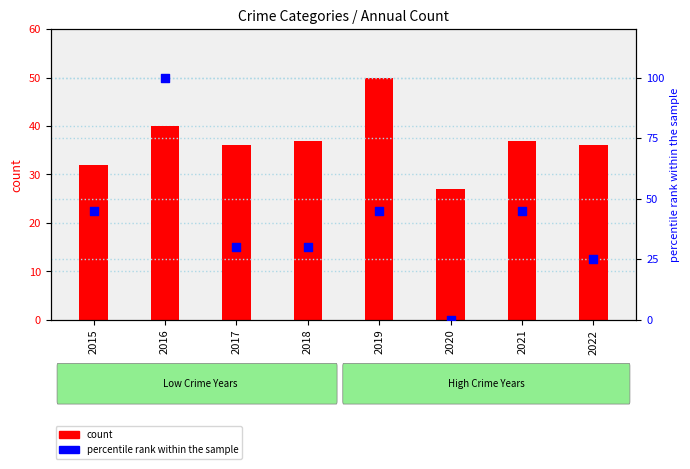

Is the value of percentile rank within the sample at 2022 greater than the value of count at 2017?

No